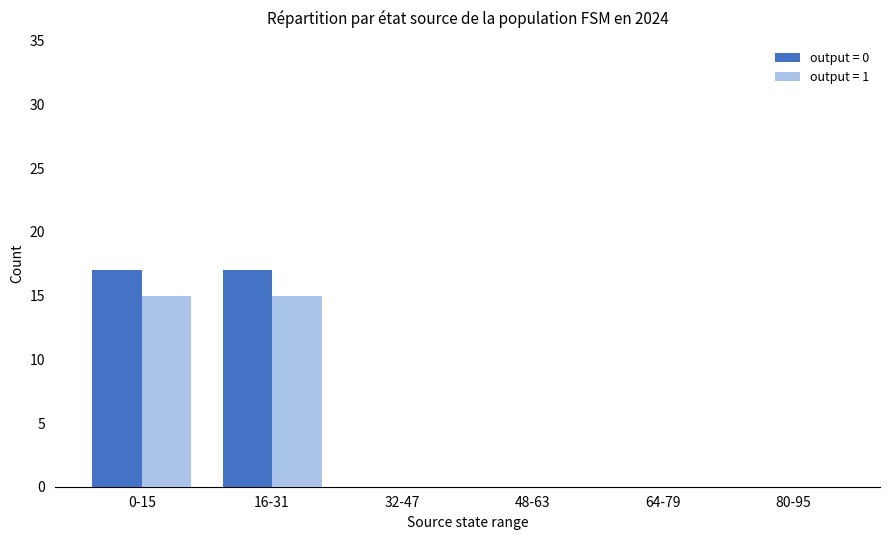

What is the greatest value displayed?

17